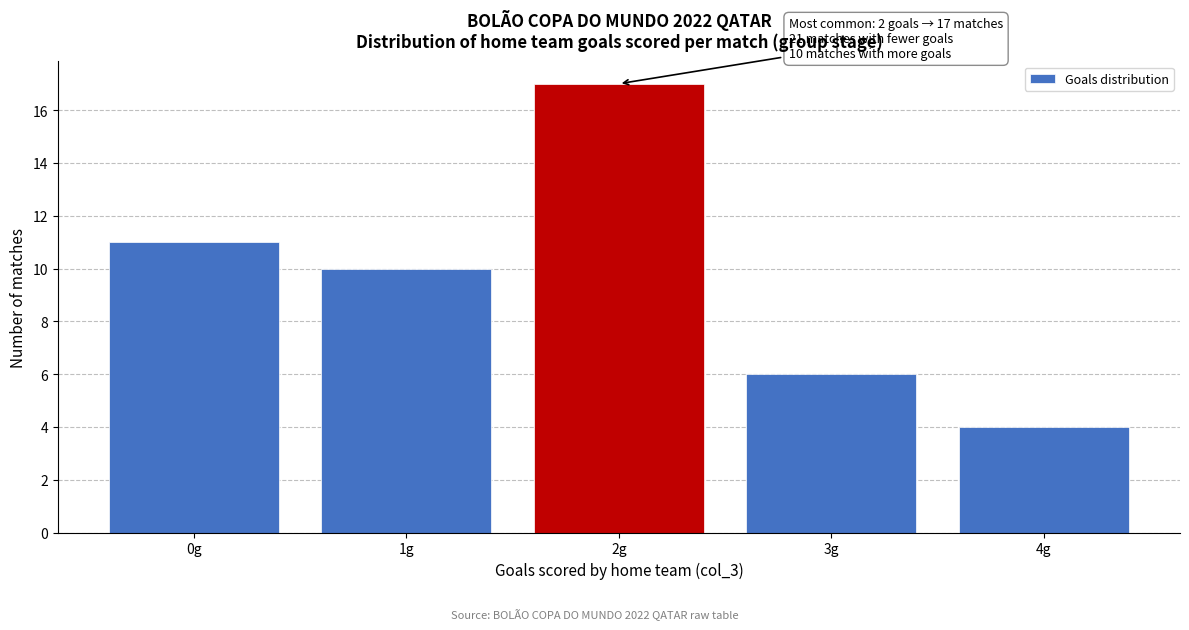

Which range on the x-axis has the tallest bar?

1.5 to 2.5